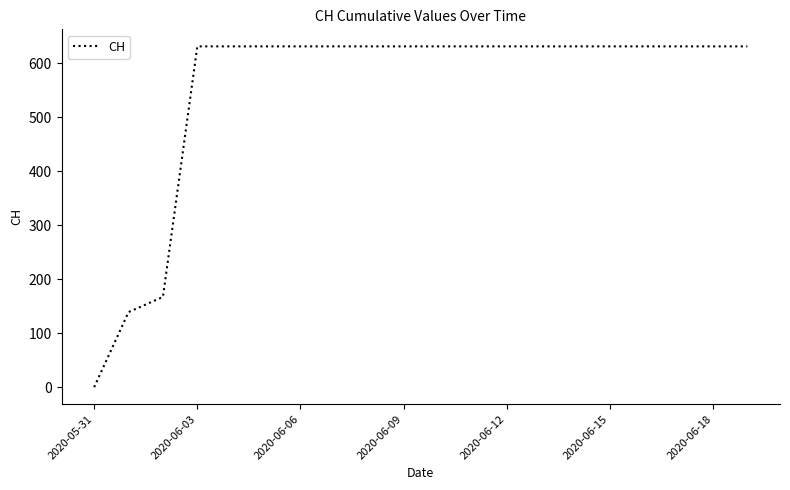

What is the maximum value shown in the chart?

631